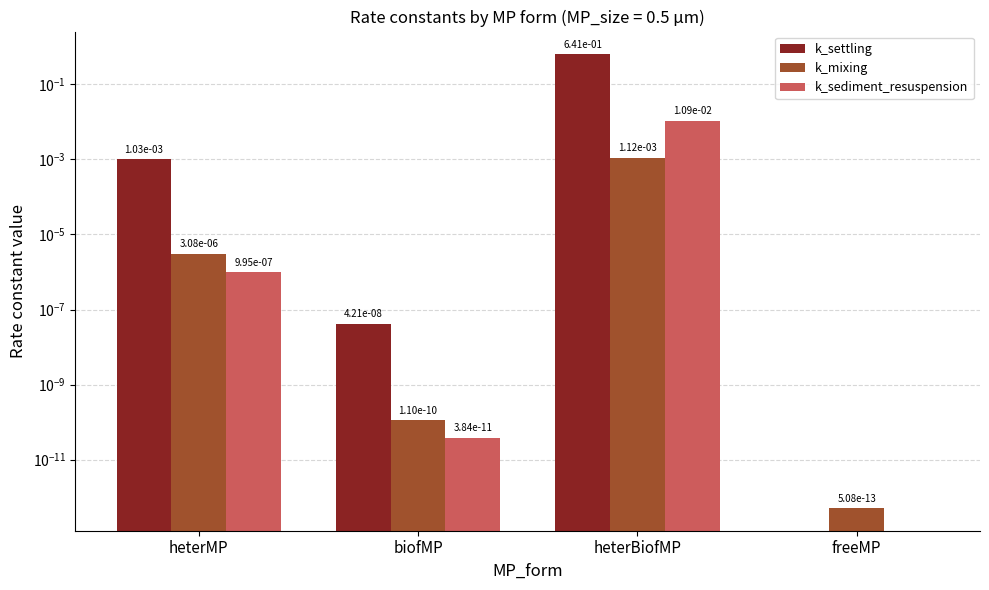

At how many categories does at least one series exceed 0?

4